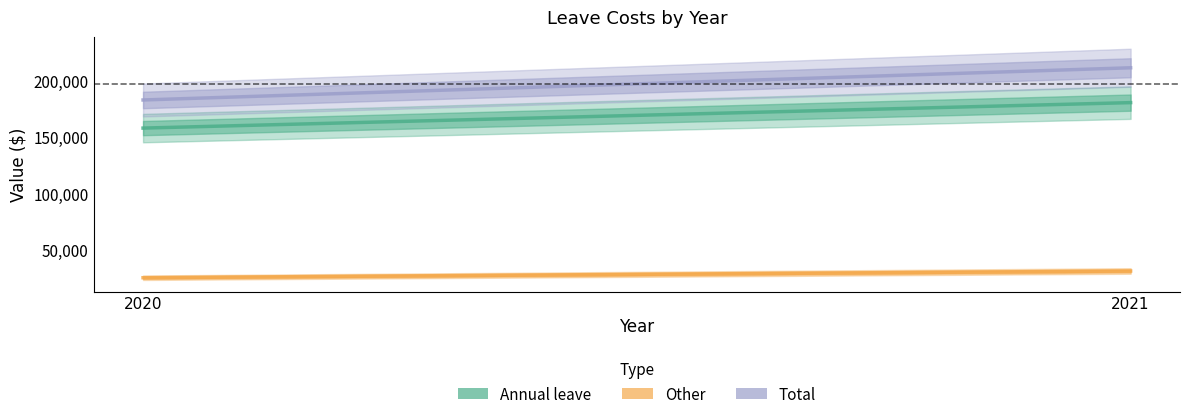

The Annual leave series shows 158065 at 2020. True or false?

True